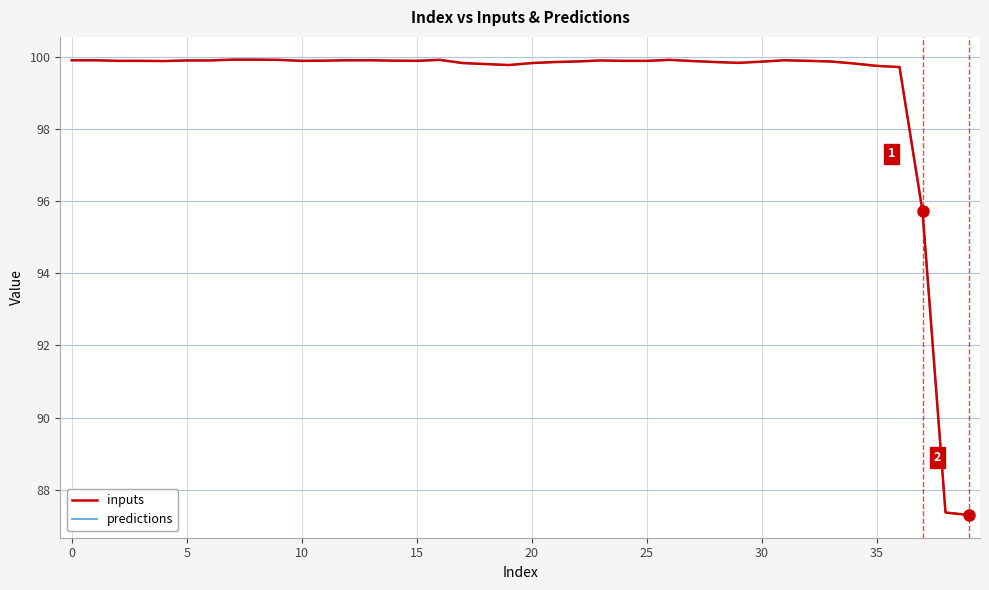

Does the chart have visible grid lines?

Yes